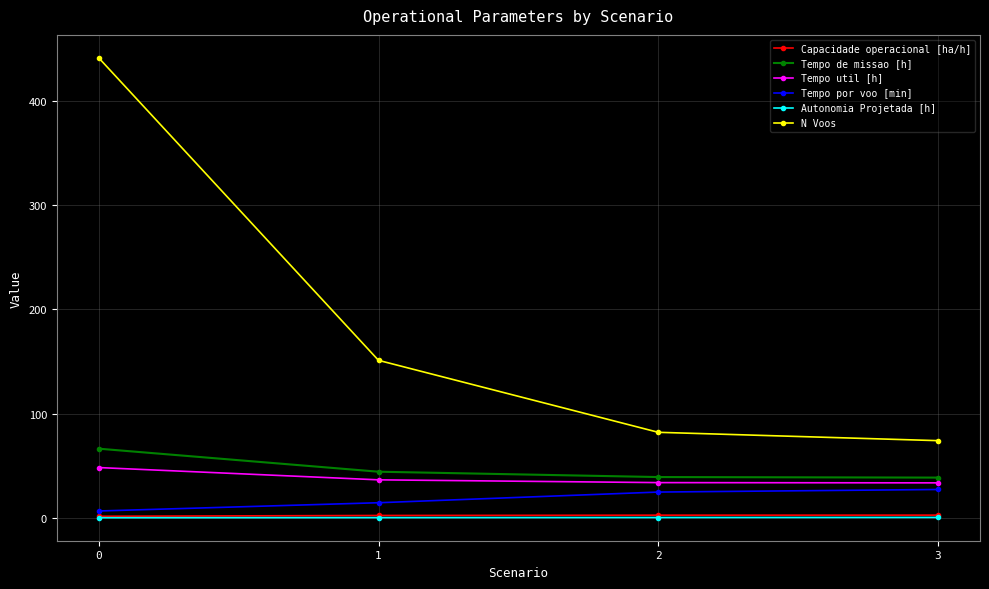

Is it true that N Voos equals 441.0 at 0?

True